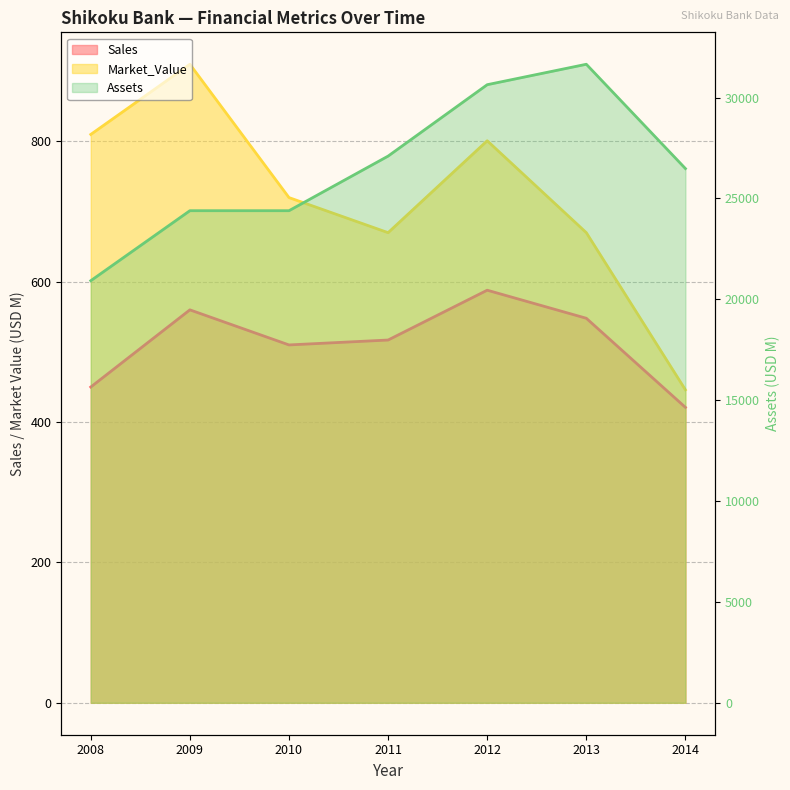

What is the average value of the Assets series?

26508